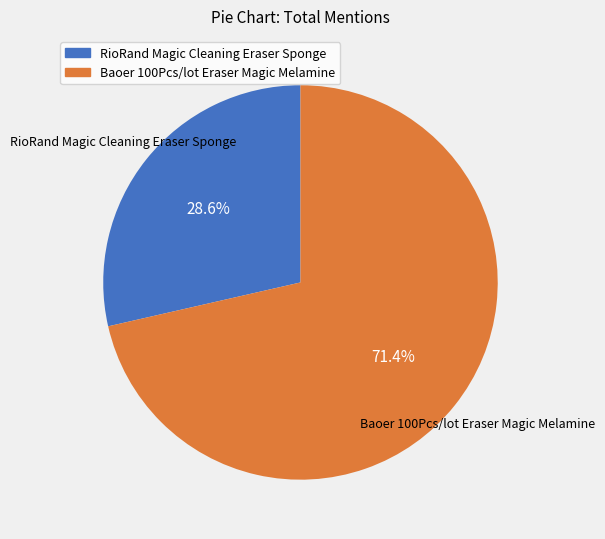

Is RioRand Magic Cleaning Eraser Sponge the majority of the pie?

No